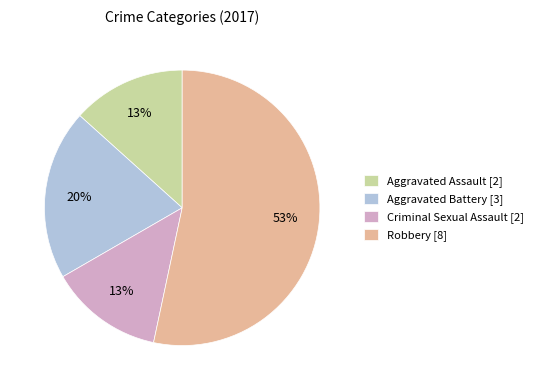

What is the largest slice in the pie chart?

Robbery